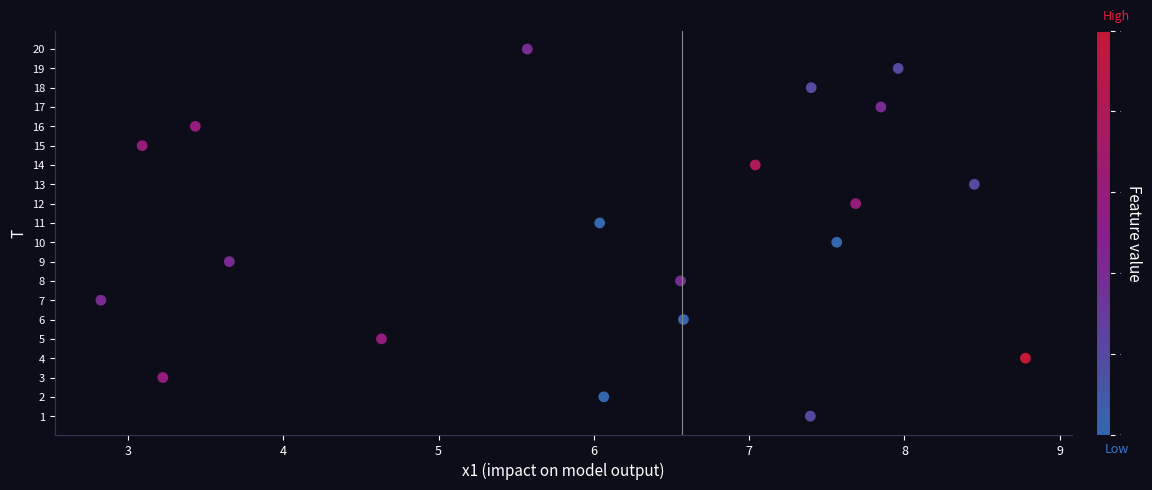

What is the range of Y values (max minus min)?

19